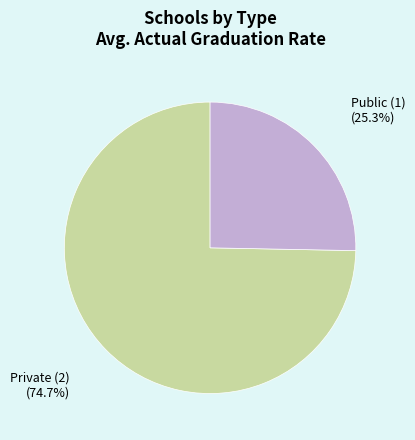

Does any single category account for the majority?

Yes